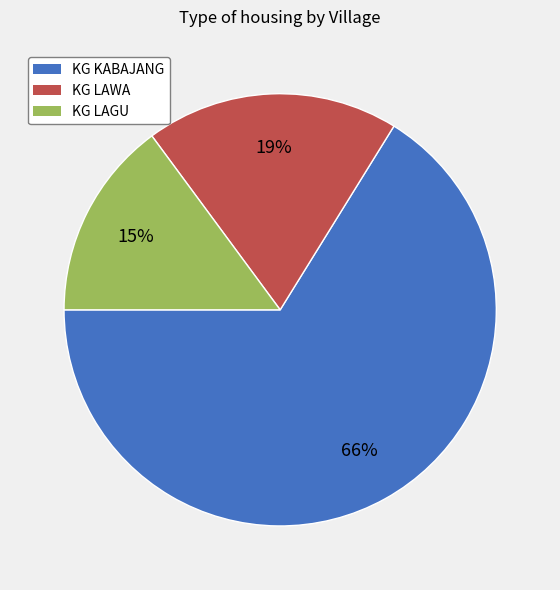

Which category accounts for the majority?

KG KABAJANG